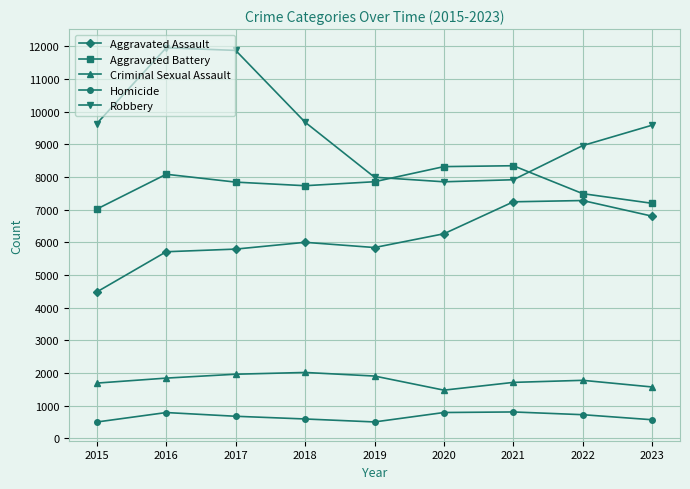

Rank the series at 2021 from highest to lowest value.

Aggravated Battery, Robbery, Aggravated Assault, Criminal Sexual Assault, Homicide